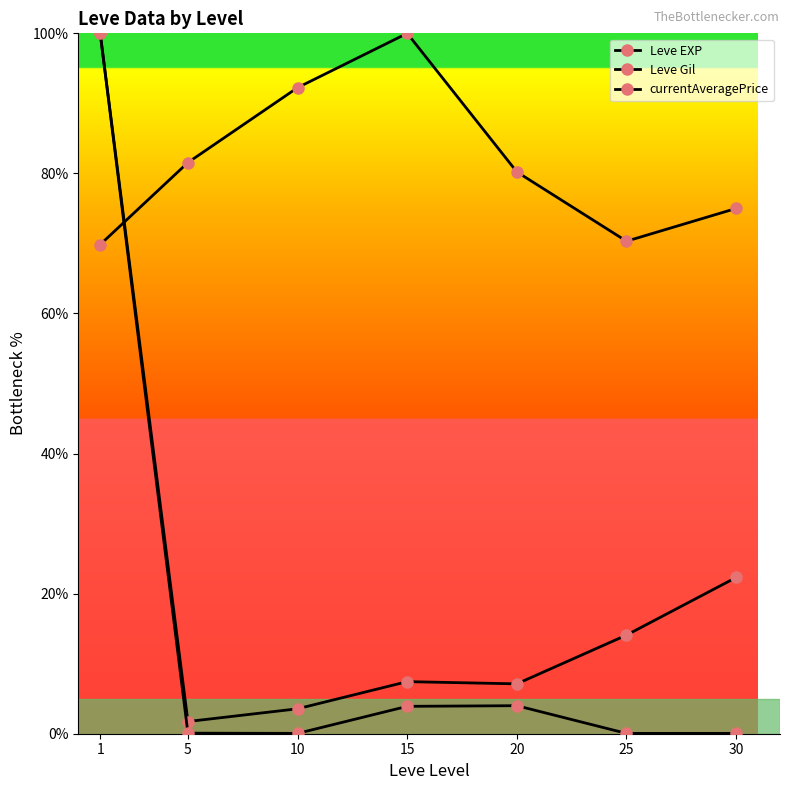

What is the spread (max minus min) of values at 30?

75.0